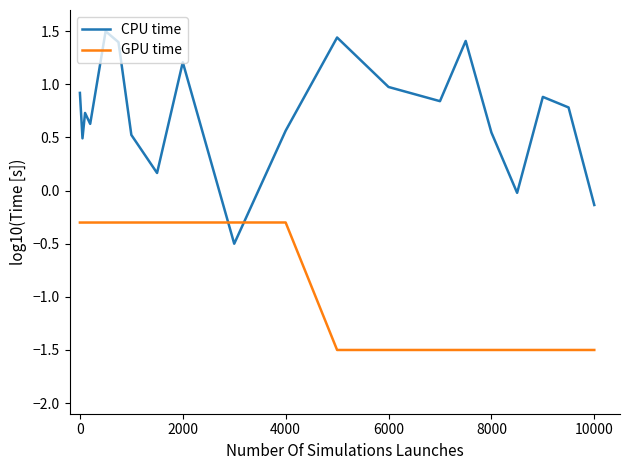

What is the minimum value shown in the chart?

-1.5